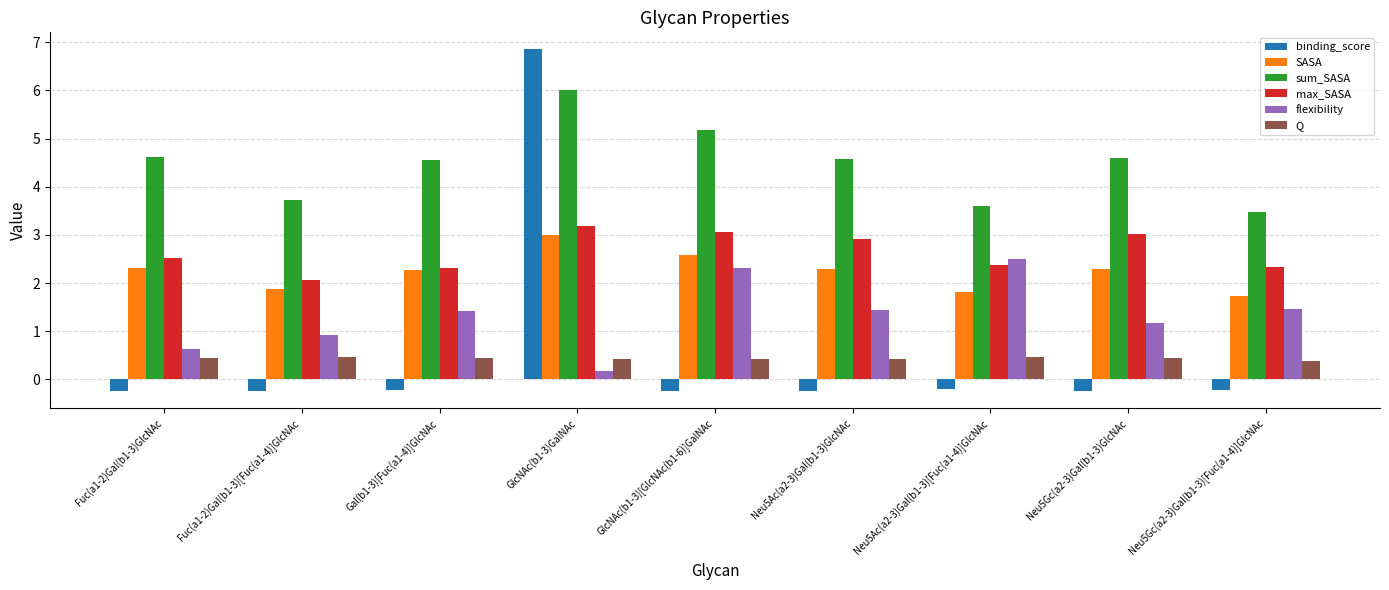

Rank the series at Neu5Ac(a2-3)Gal(b1-3)GlcNAc from highest to lowest value.

sum_SASA, max_SASA, SASA, flexibility, Q, binding_score